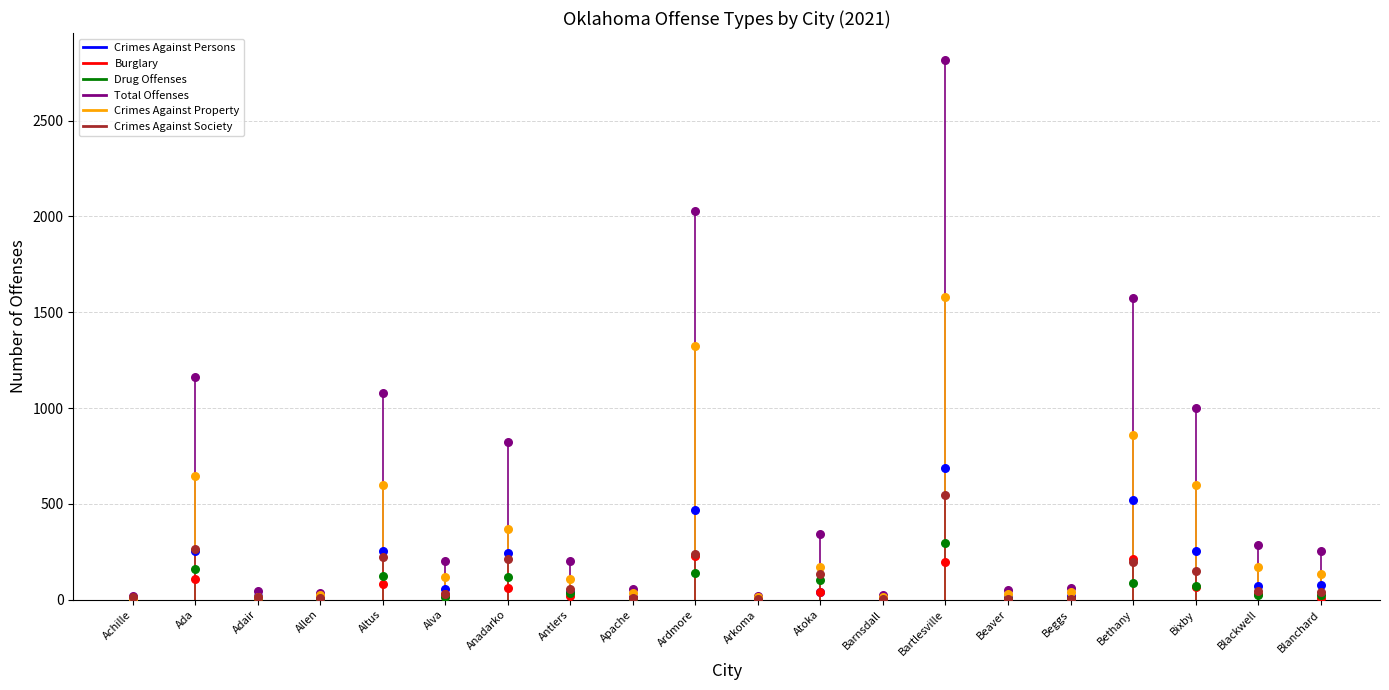

Which series has the largest total across all categories?

Total Offenses